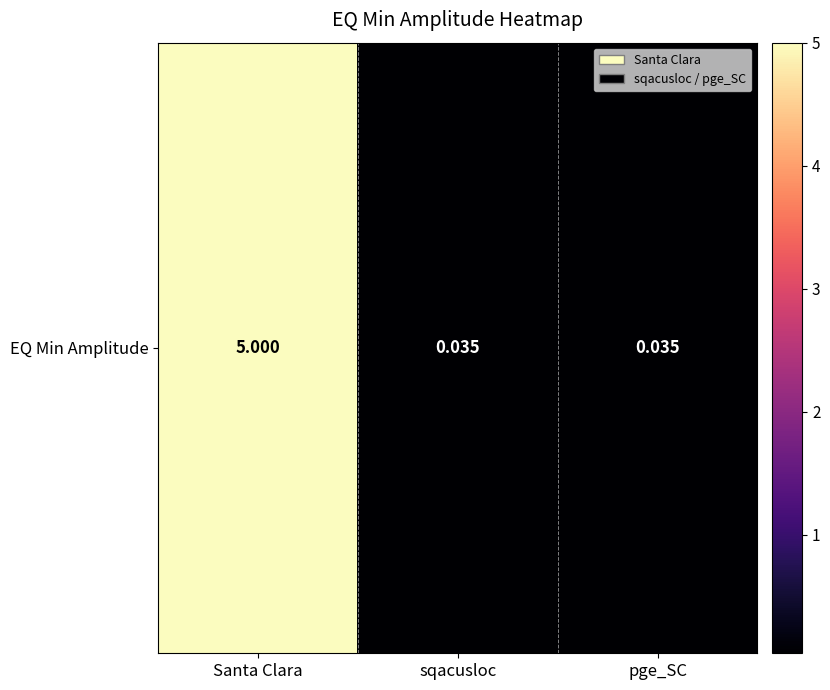

Reading left to right, what are all the values shown in this chart?

Santa Clara=5.0	sqacusloc=0.0	pge_SC=0.0